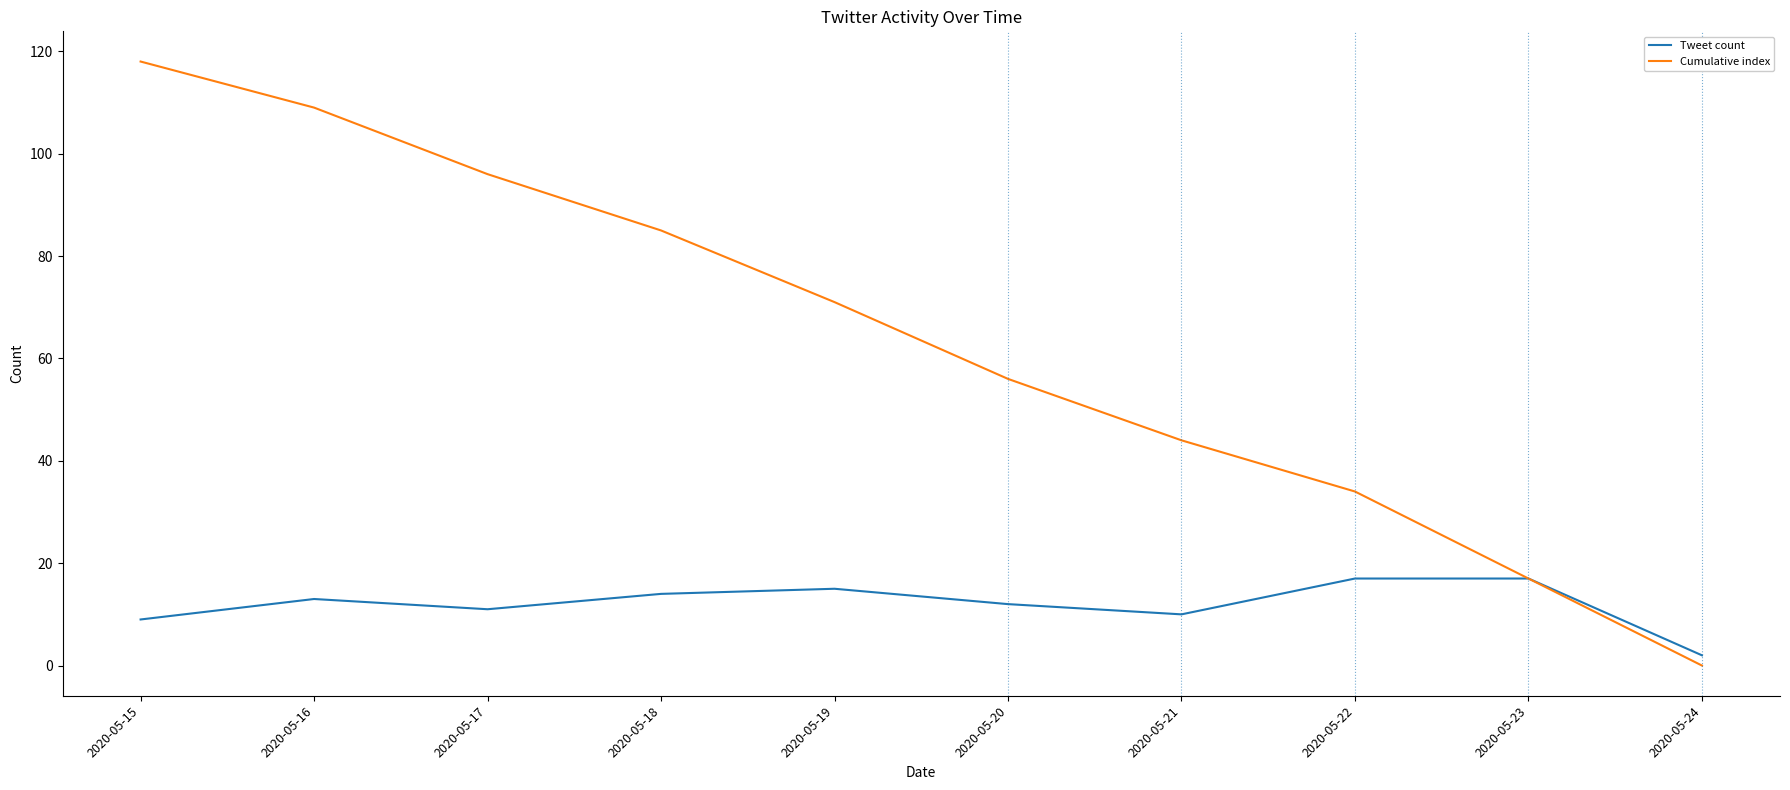

True or false: Tweet count has a value of 18 at 2020-05-20.

False